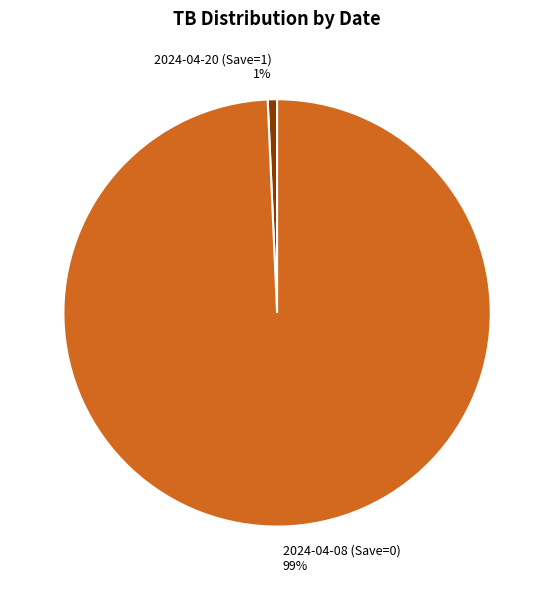

Do 2024-04-20 (Save=1) 1% and 2024-04-08 (Save=0) 99% together represent more than half of the pie?

Yes